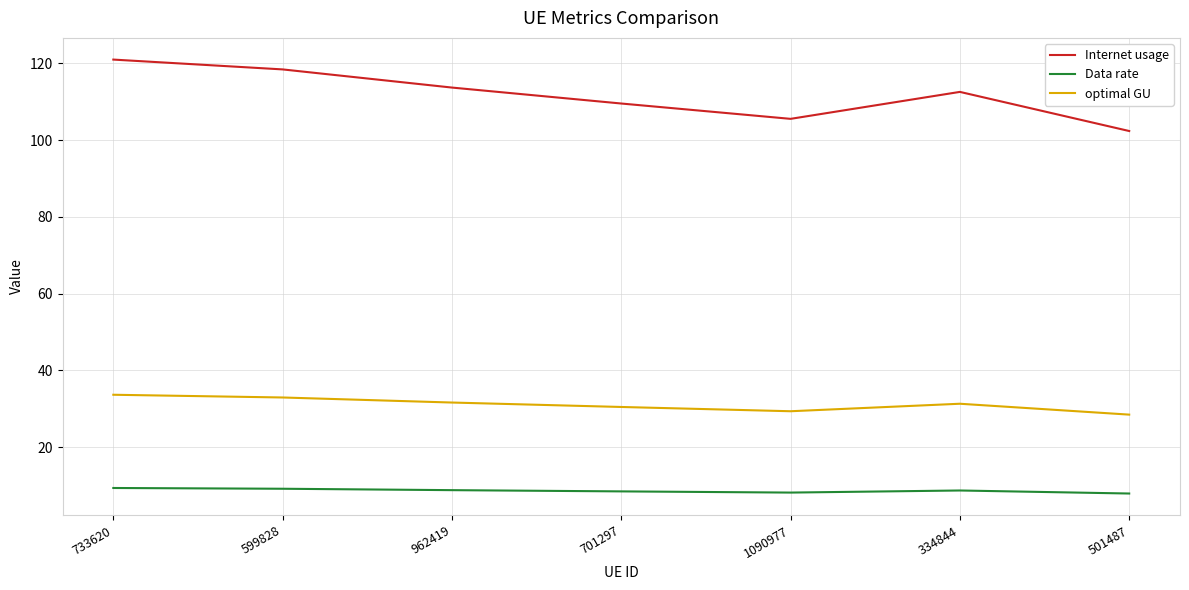

True or false: Data rate and Internet usage intersect in this chart.

False